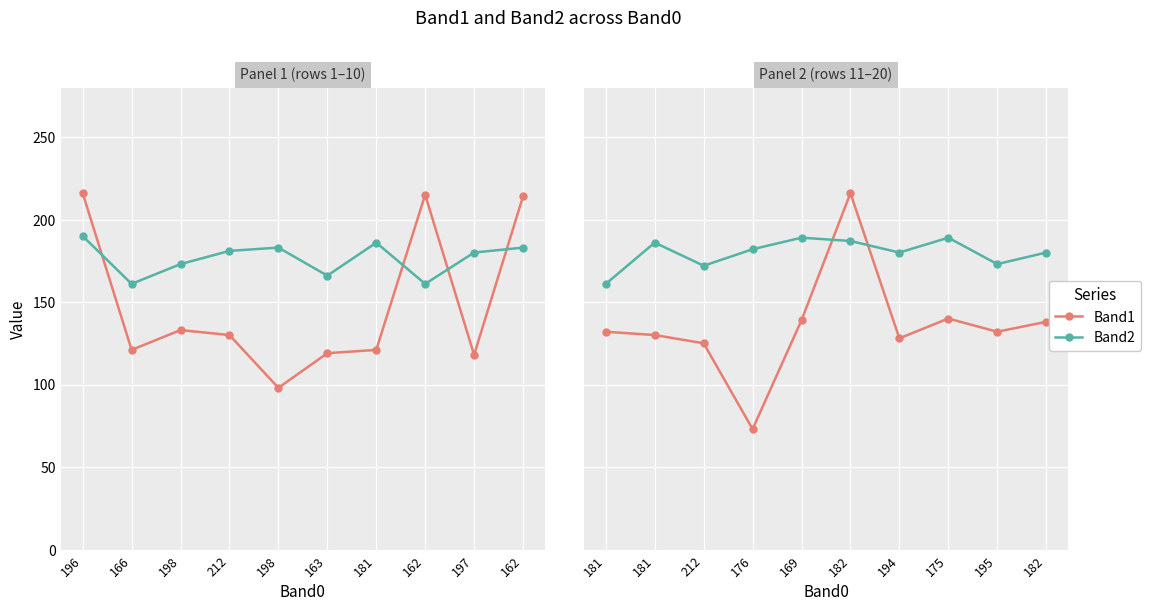

Is it true that Band2 equals 244 at 212?

False